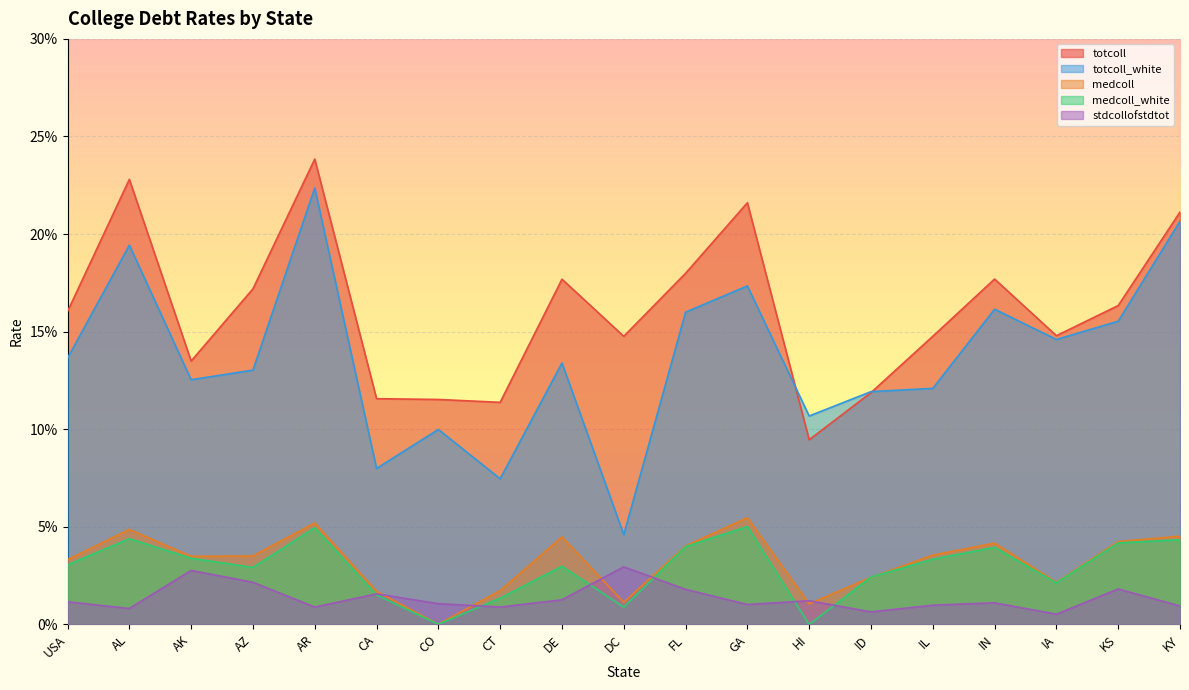

In totcoll, how many points are lower than both neighbors (excluding endpoints)?

5